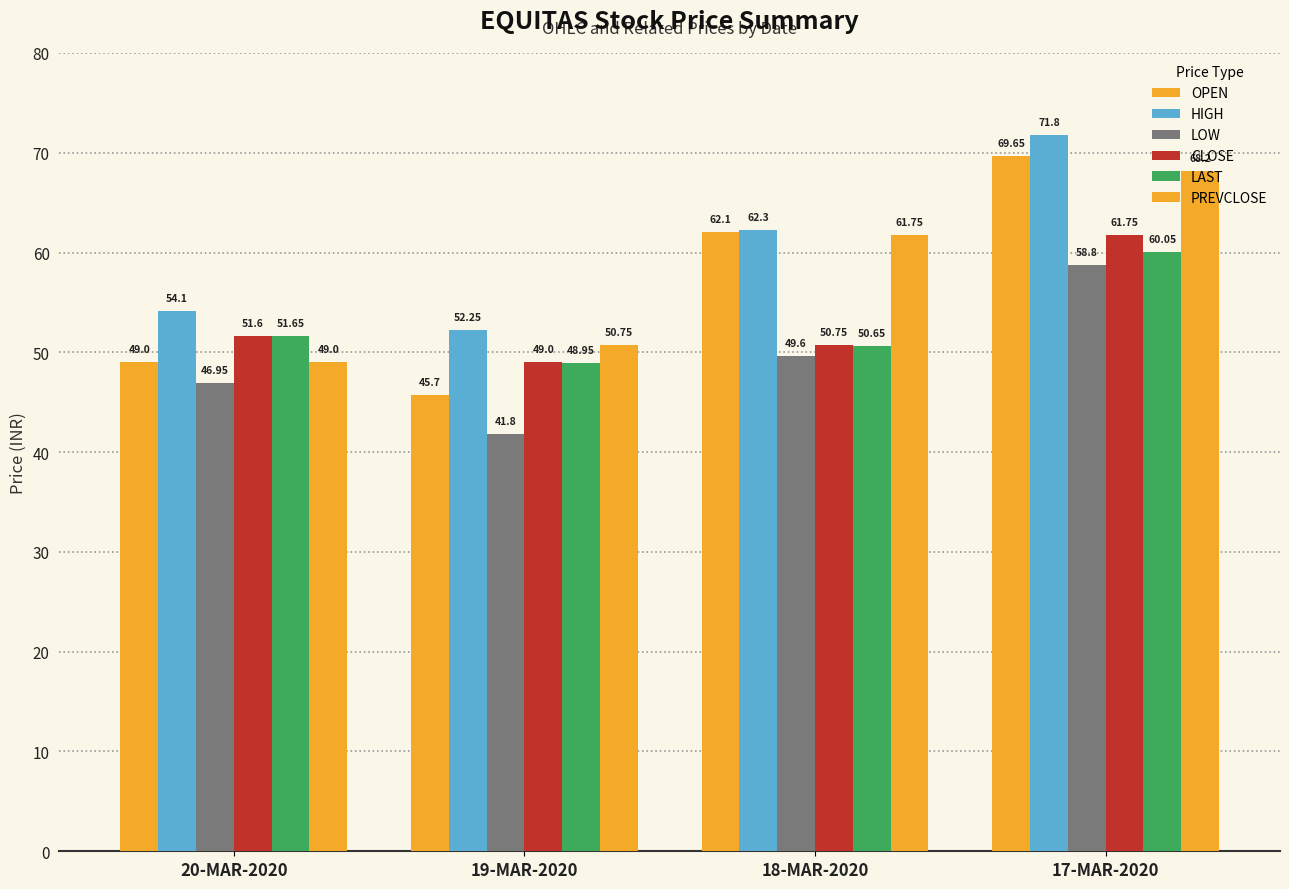

What is the difference between the maximum and minimum values in the HIGH series?

19.5